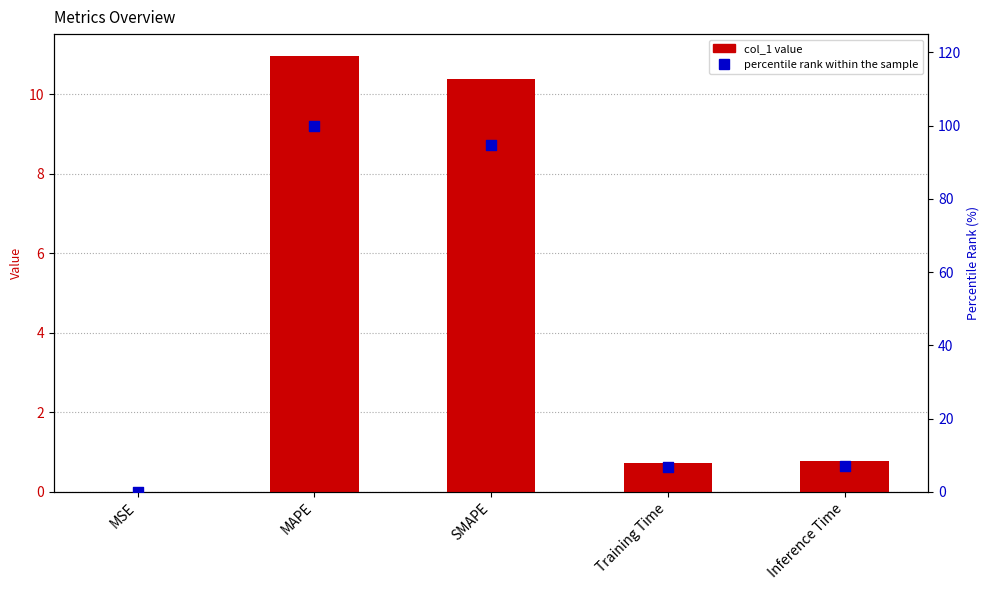

Which series contains the highest Y value?

percentile rank within the sample